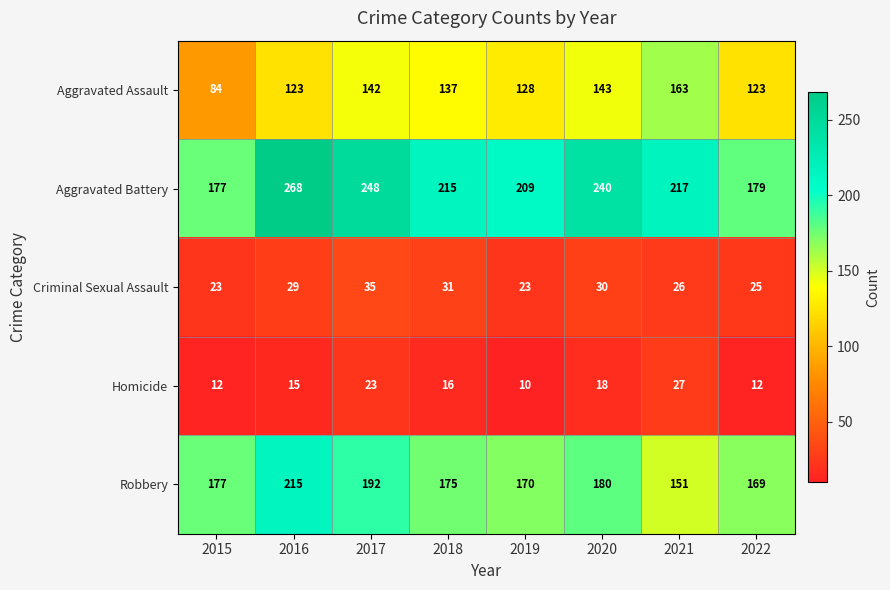

What is the sum of the Robbery values at 2020 and 2022?

349